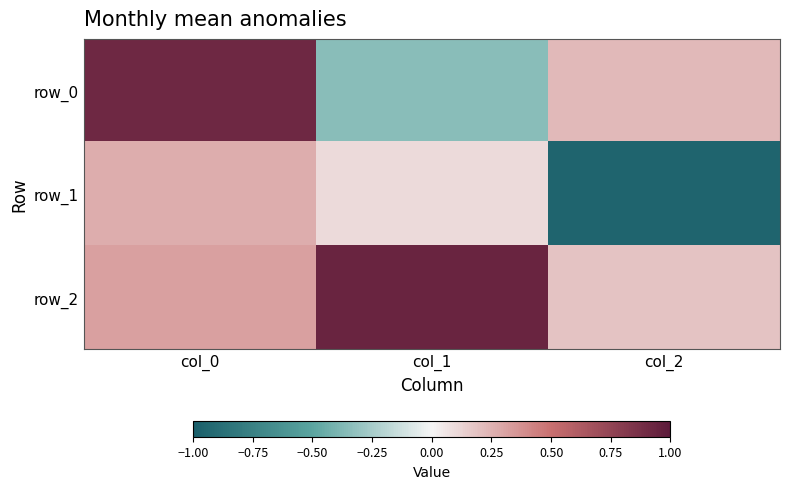

How many data points does each series have?

3